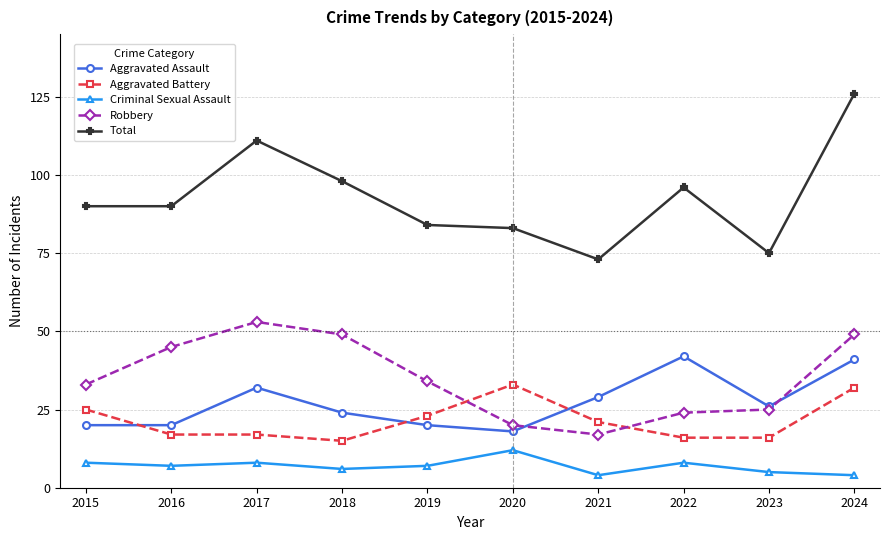

Reading left to right, transcribe all the data shown in this chart.

Aggravated Assault: 20	20	32	24	20	18	29	42	26	41
Aggravated Battery: 25	17	17	15	23	33	21	16	16	32
Criminal Sexual Assault: 8	7	8	6	7	12	4	8	5	4
Robbery: 33	45	53	49	34	20	17	24	25	49
Total: 90	90	111	98	84	83	73	96	75	126